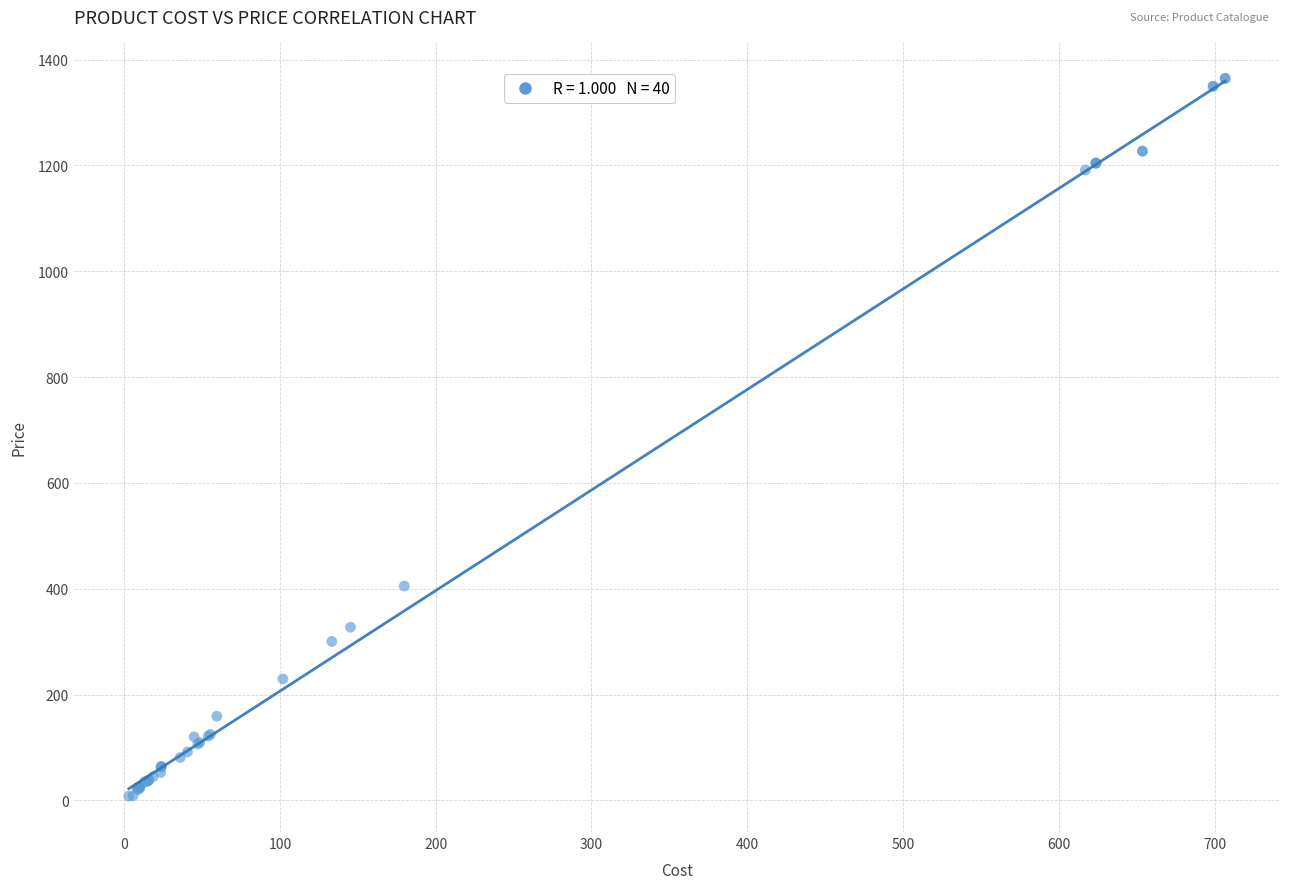

What Y value in the scatter plot is closest to 686?

405.0